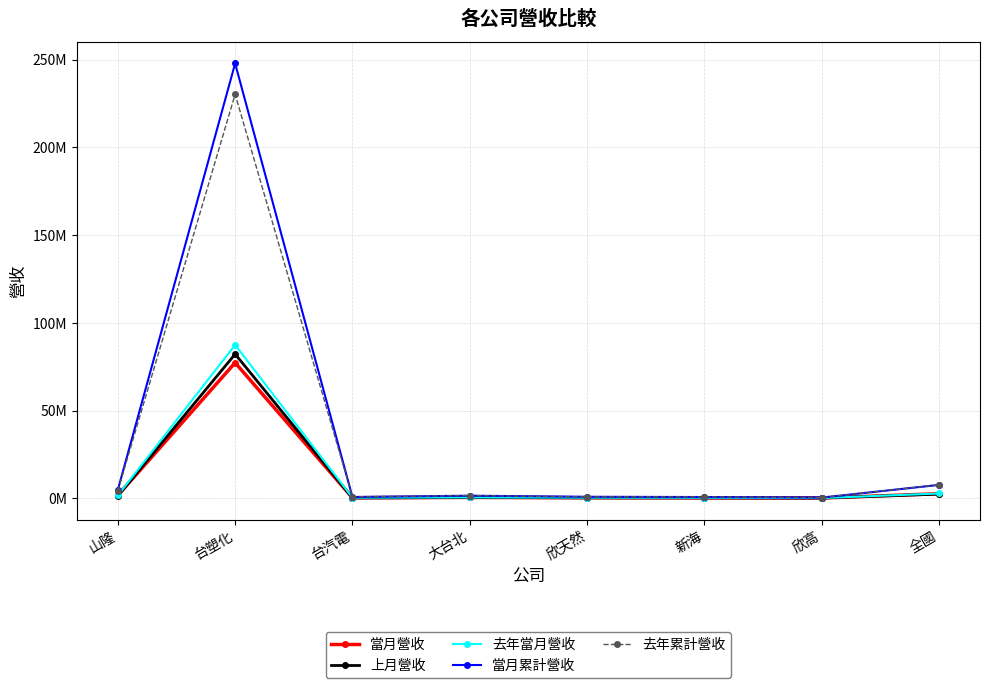

Where does the 當月累計營收 series first go above 1472048?

山隆